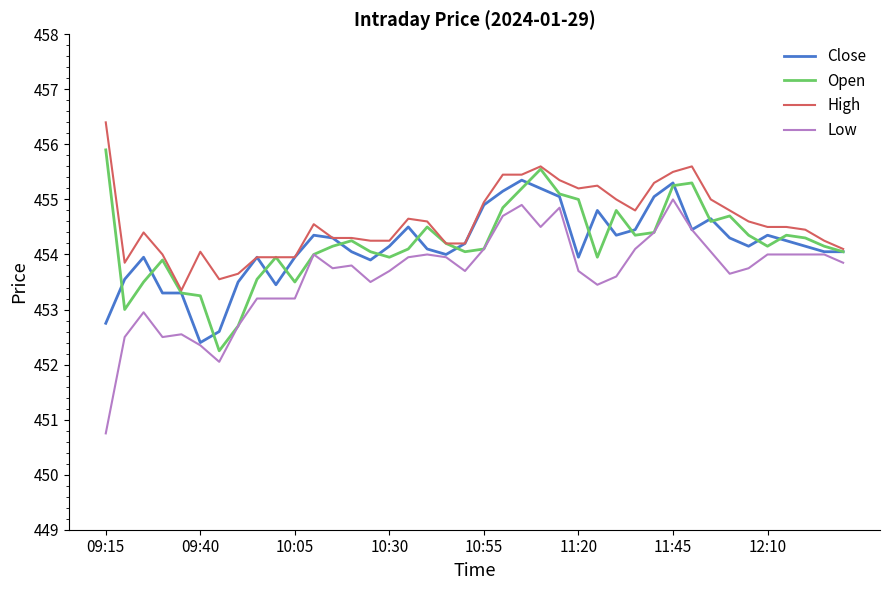

Which series has the largest range (max minus min)?

Low